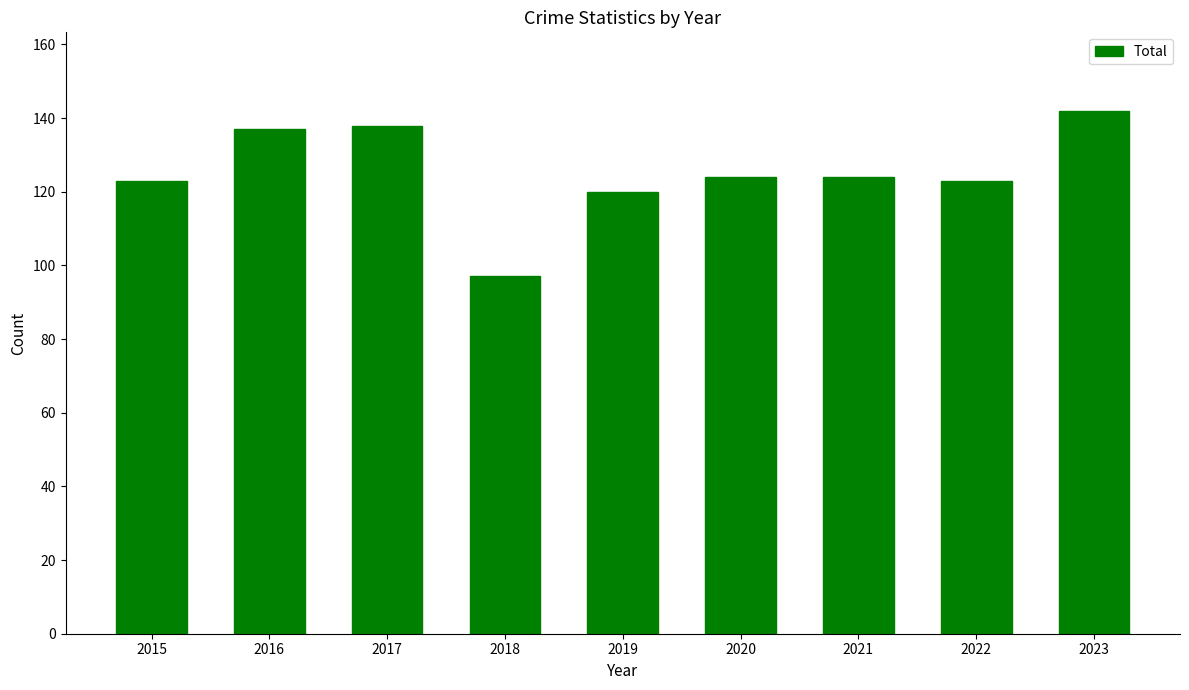

What is the value of the 7th bar from the left?

124